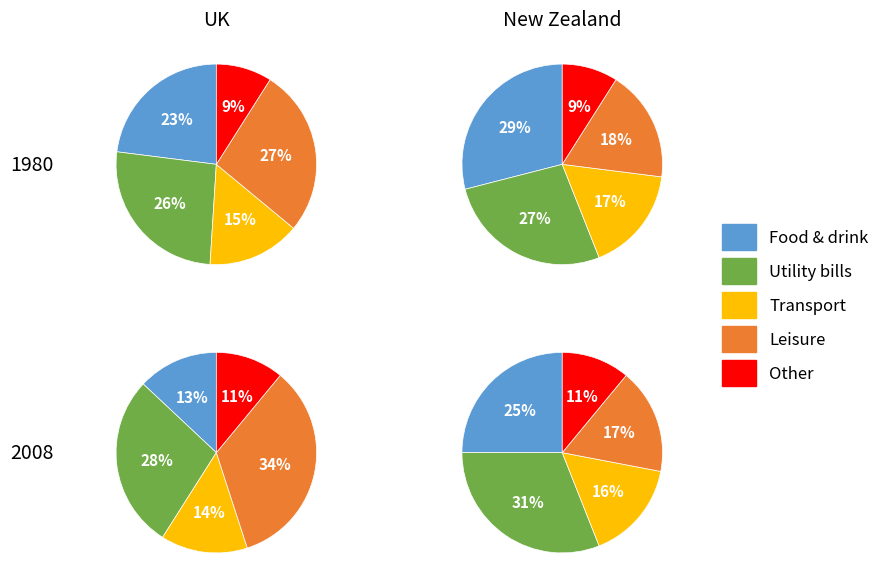

Which series has the largest range (max minus min)?

Leisure